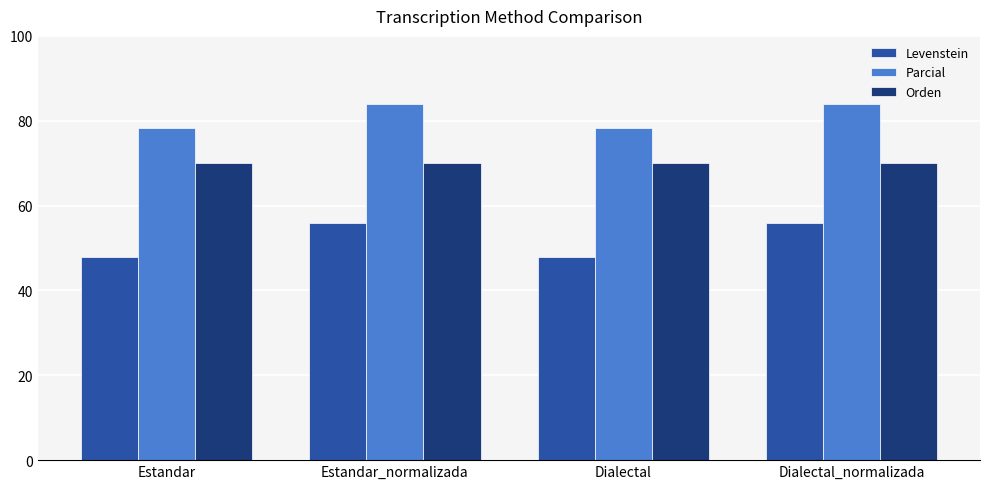

Rank the series by their maximum value, from highest to lowest.

Parcial, Orden, Levenstein